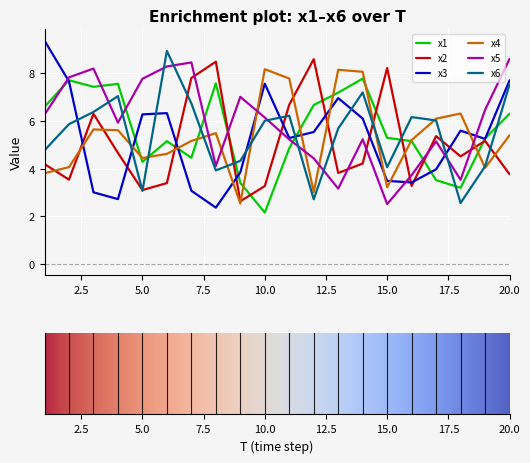

What is the minimum value for x2?

2.6